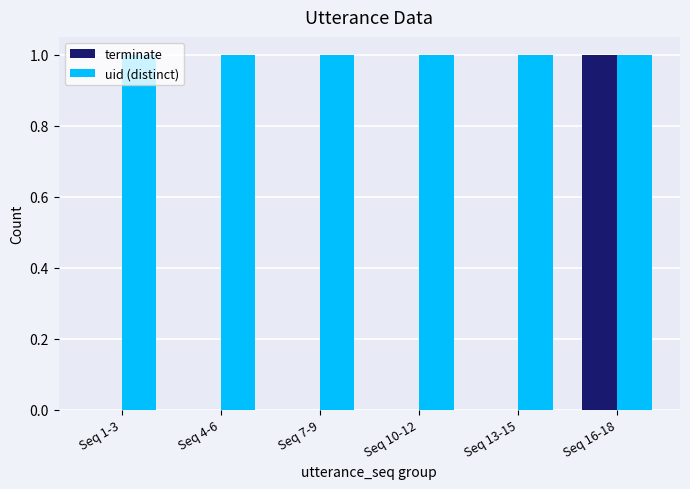

What is the highest value of the uid (distinct) series?

1